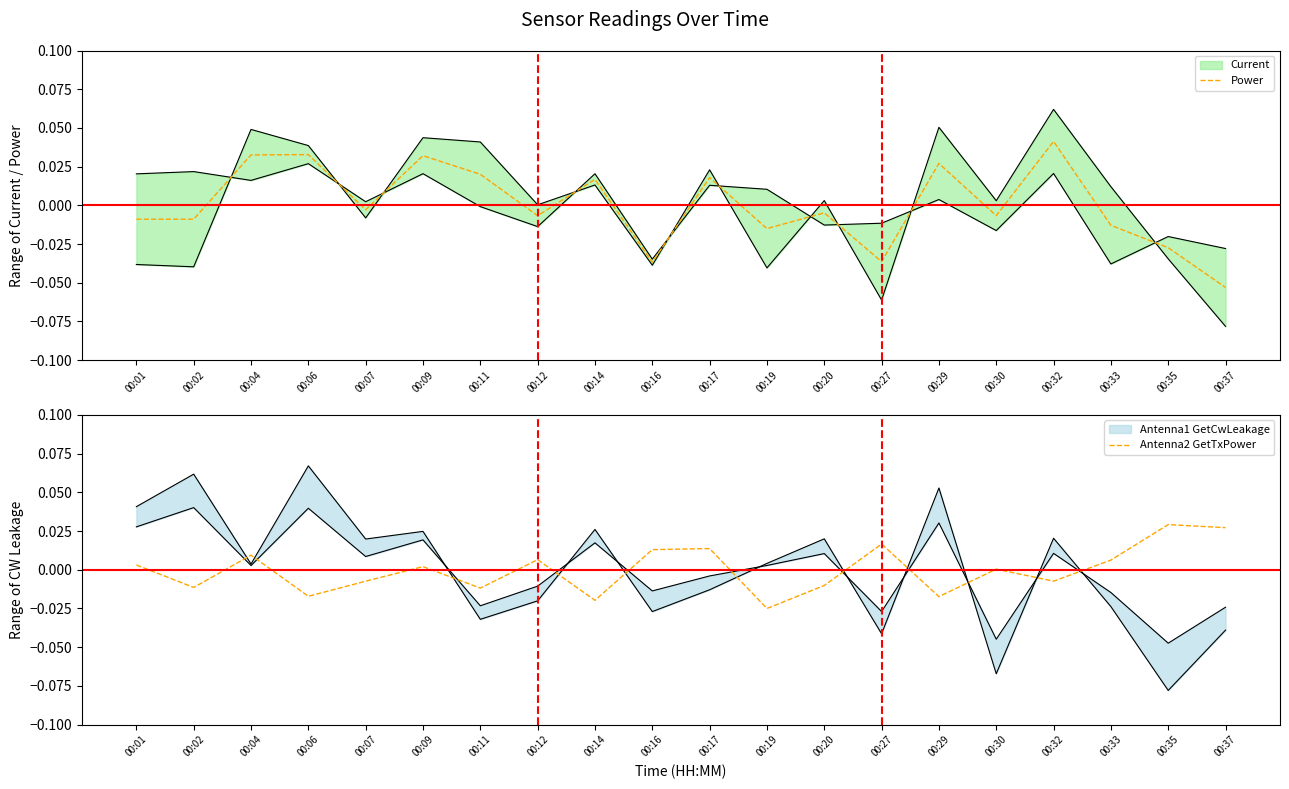

Where do Power and Antenna2 GetTxPower first cross each other?

00:01 and 00:02